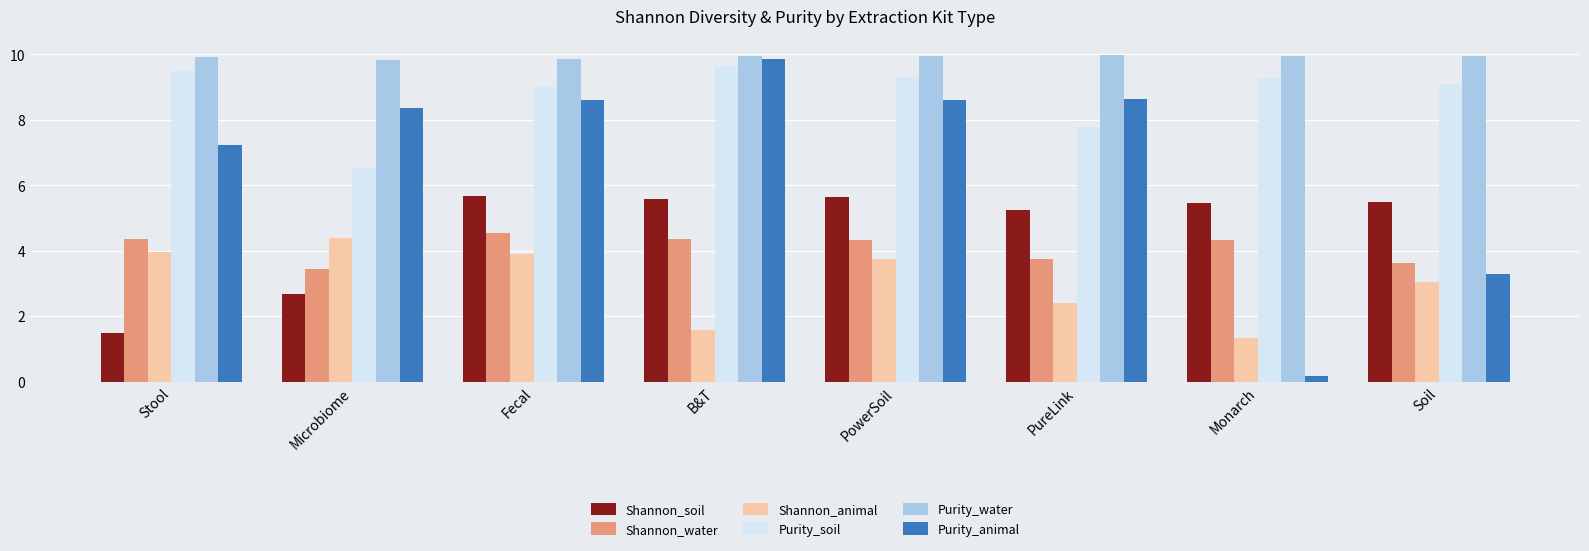

Rank the series at PowerSoil from lowest to highest value.

Shannon_animal, Shannon_water, Shannon_soil, Purity_animal, Purity_soil, Purity_water